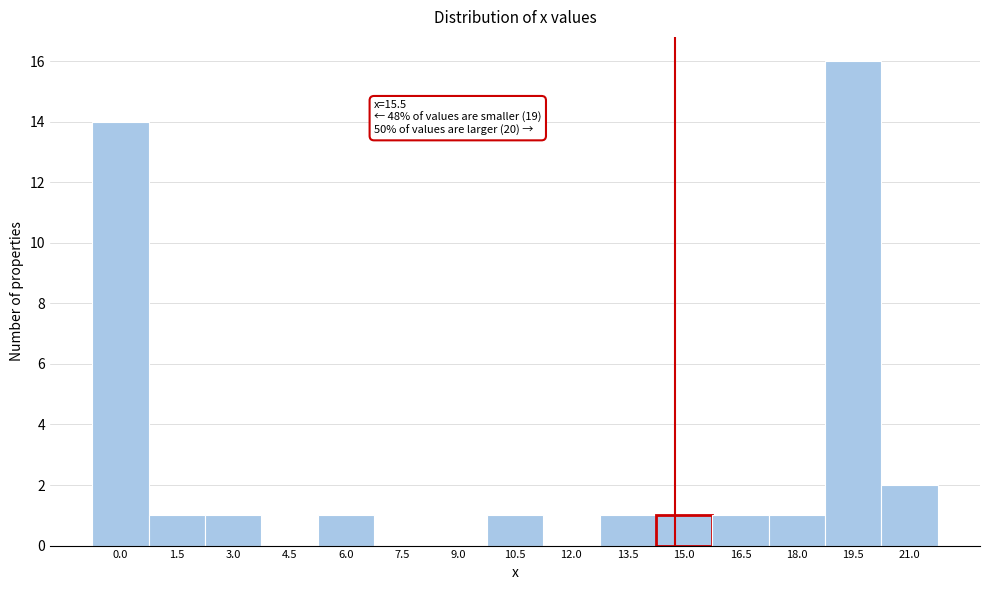

Reading left to right, transcribe all the data shown in this chart.

0.0=14	1.5=1	3.0=1	4.5=0	6.0=1	7.5=0	9.0=0	10.5=1	12.0=0	13.5=1	15.0=1	16.5=1	18.0=1	19.5=16	21.0=2